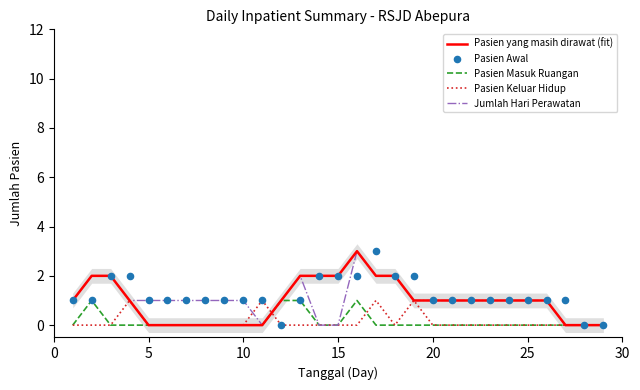

Which series reaches the minimum Y coordinate?

Pasien yang masih dirawat (fit)